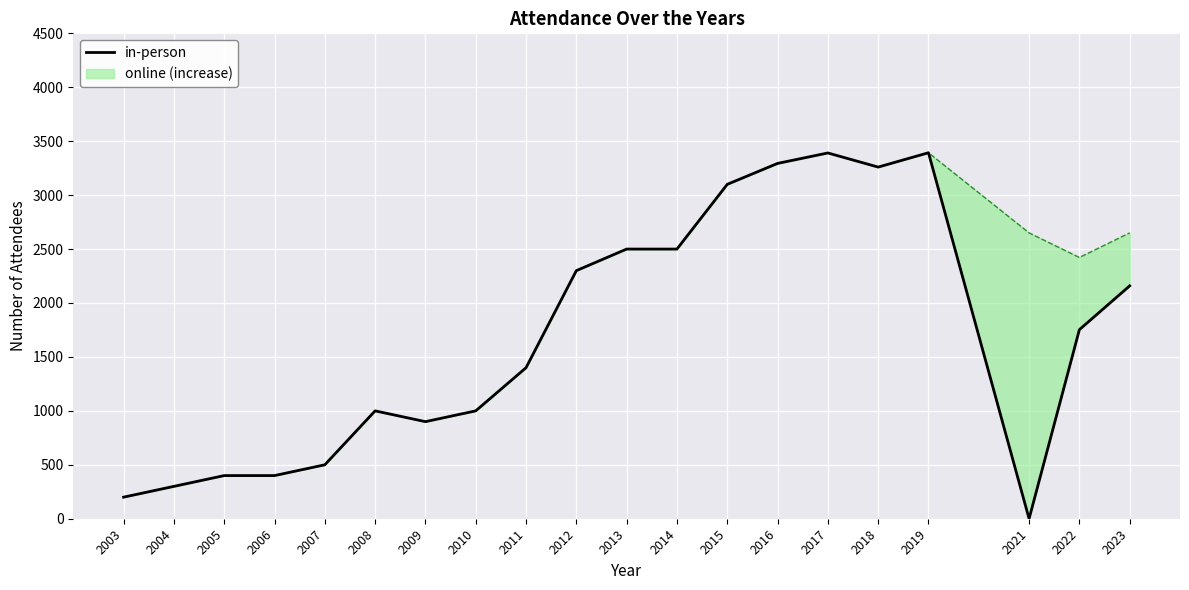

True or false: there are more than 2 points higher than both neighbors.

True